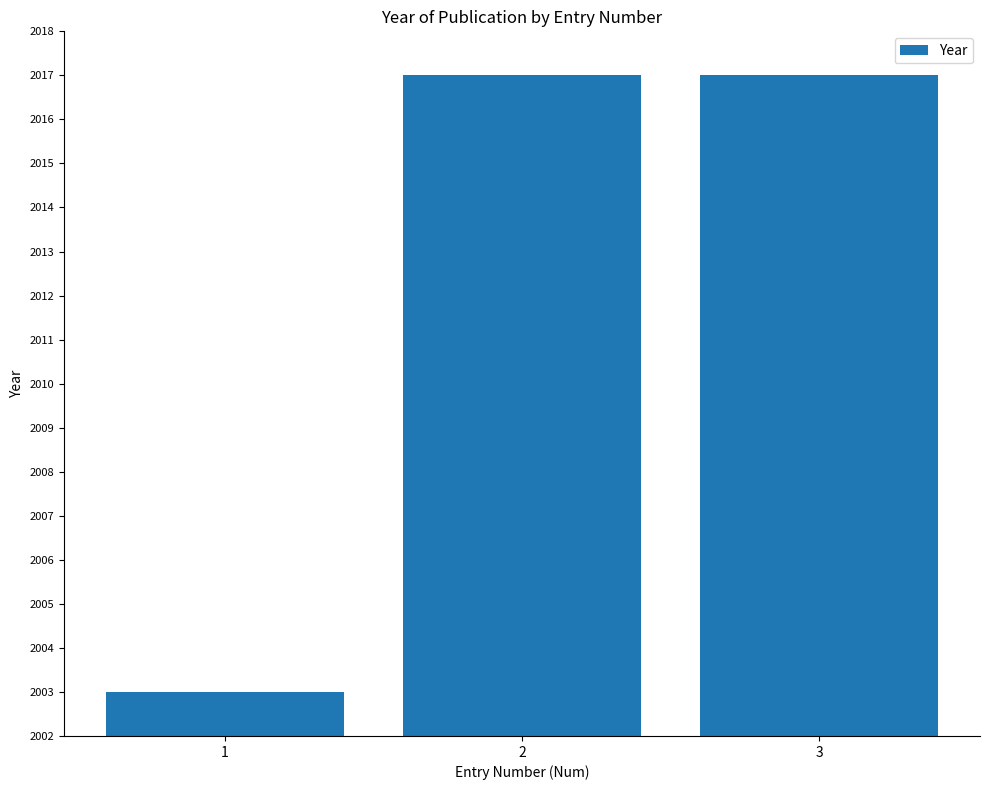

What is the minimum value shown in the chart?

2003